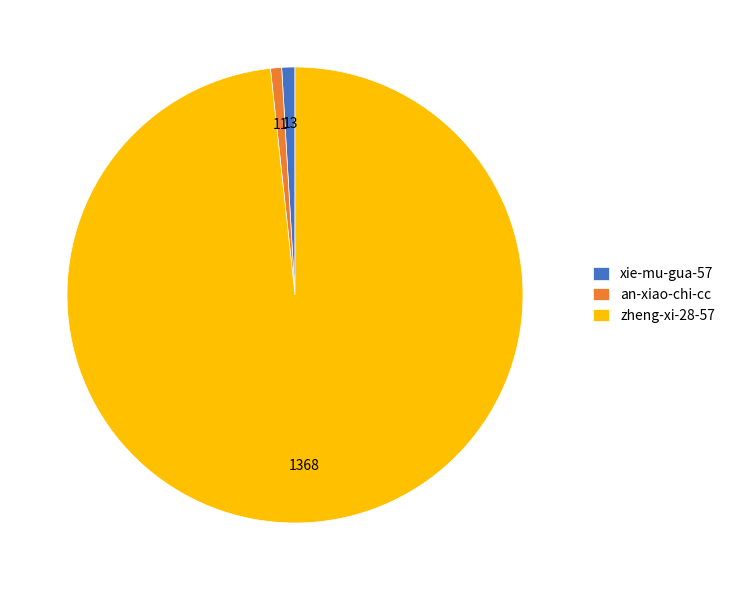

What is the ratio of the value at zheng-xi-28-57 to the value at xie-mu-gua-57?

105.2